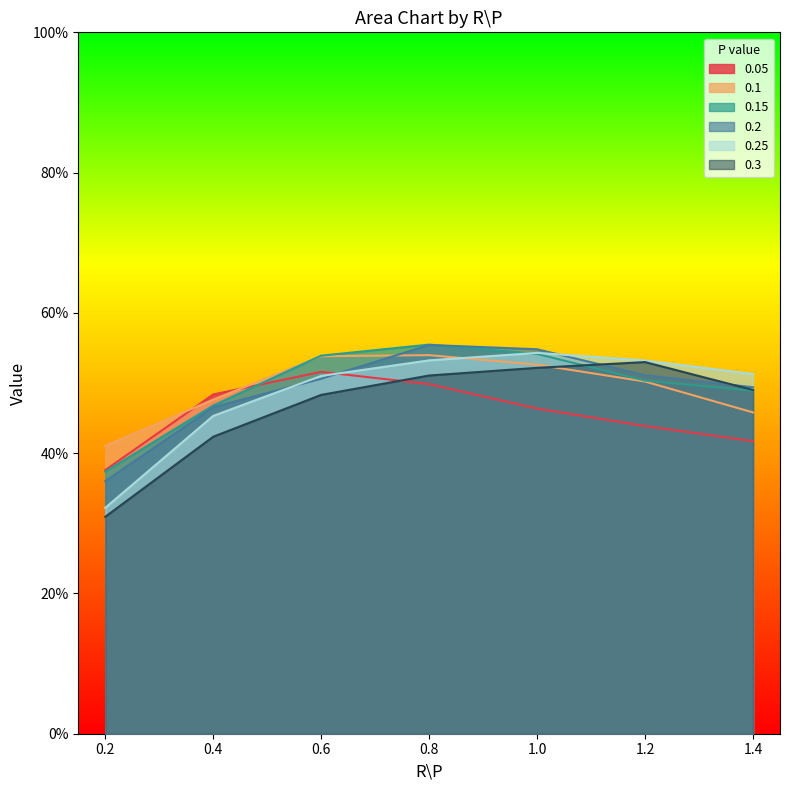

Reading left to right, transcribe all the data shown in this chart.

0.05: 0.4	0.5	0.5	0.5	0.5	0.4	0.4
0.1: 0.4	0.5	0.5	0.5	0.5	0.5	0.5
0.15: 0.4	0.5	0.5	0.6	0.5	0.5	0.5
0.2: 0.4	0.5	0.5	0.6	0.5	0.5	0.5
0.25: 0.3	0.5	0.5	0.5	0.5	0.5	0.5
0.3: 0.3	0.4	0.5	0.5	0.5	0.5	0.5